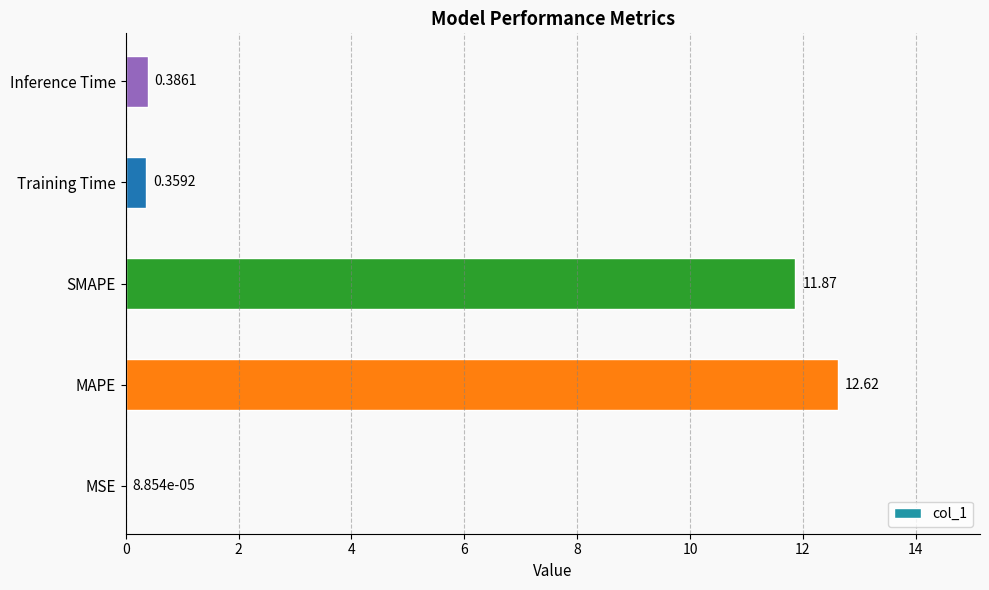

At which label is the value closest to 6?

Inference Time